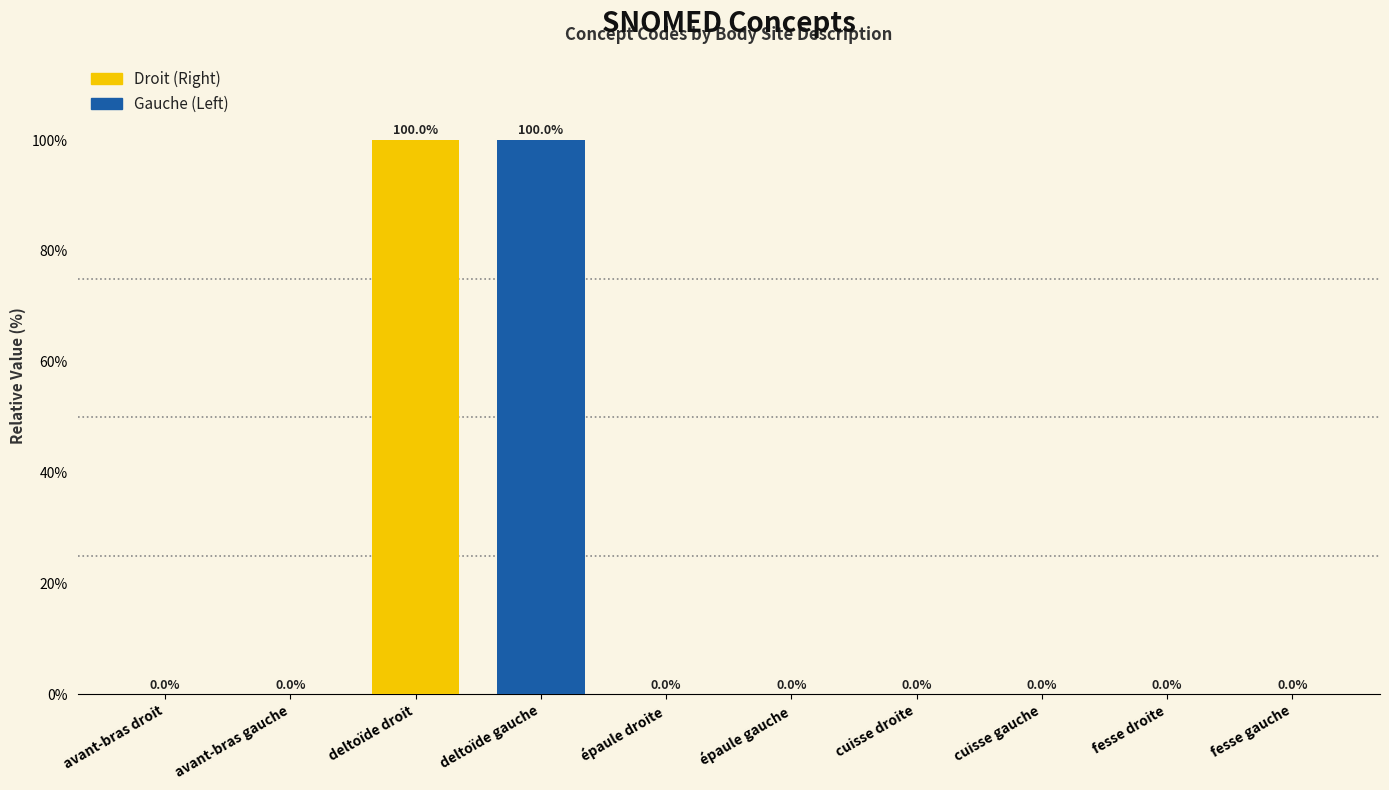

What is the maximum value shown in the chart?

100.0